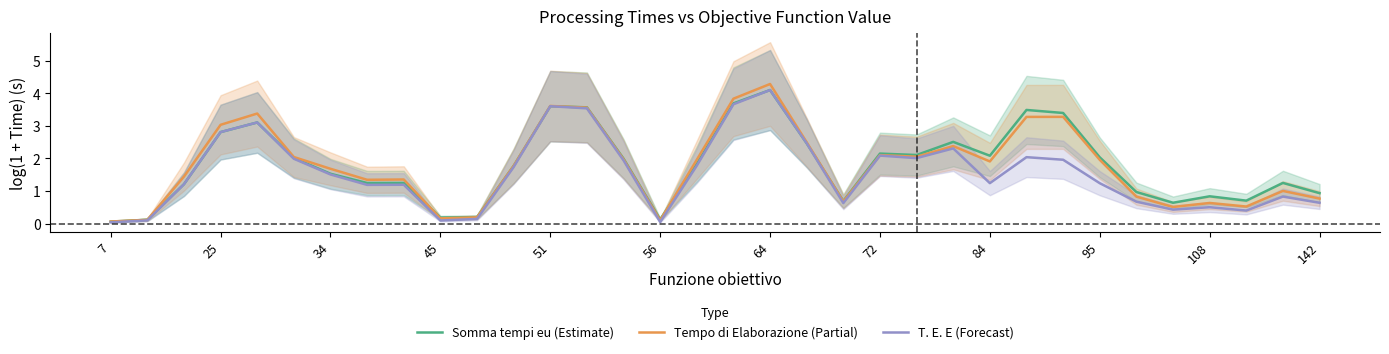

The Tempo di Elaborazione (Partial) series shows 3.0 at 25. True or false?

True